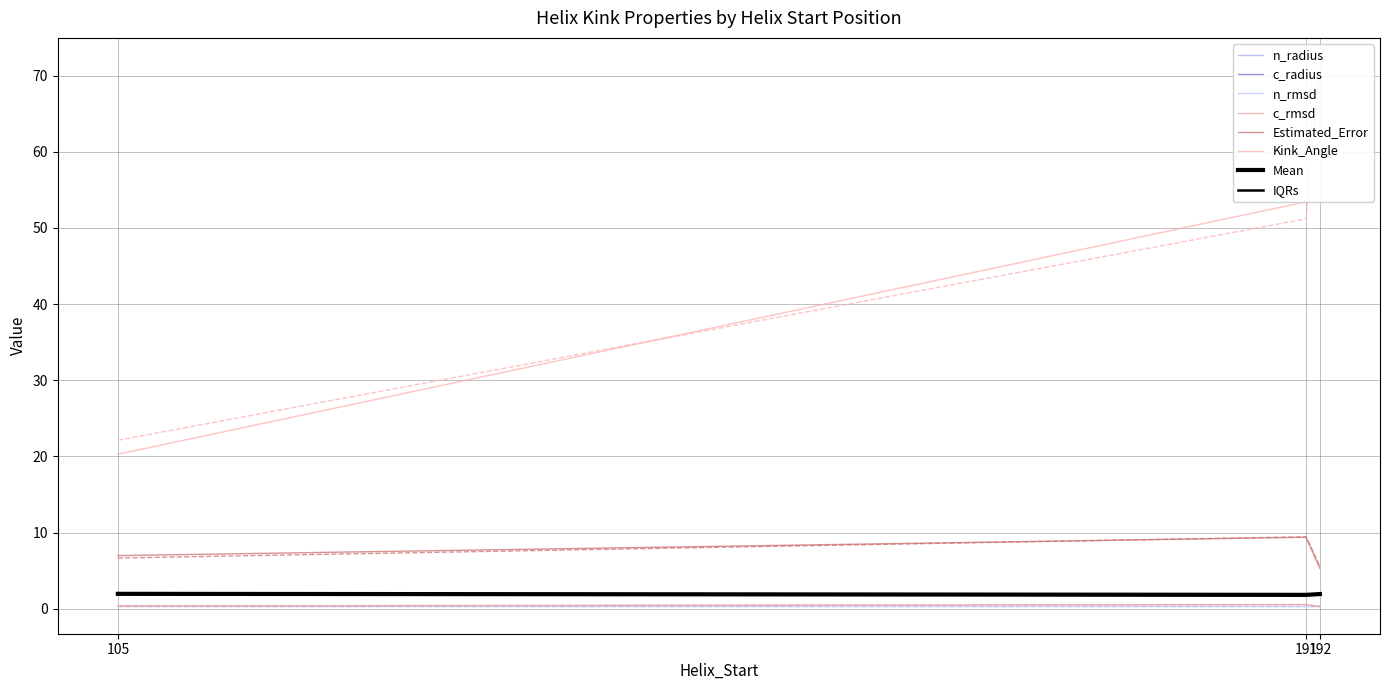

What is the difference between the maximum and minimum values in the Kink_Angle series?

51.1